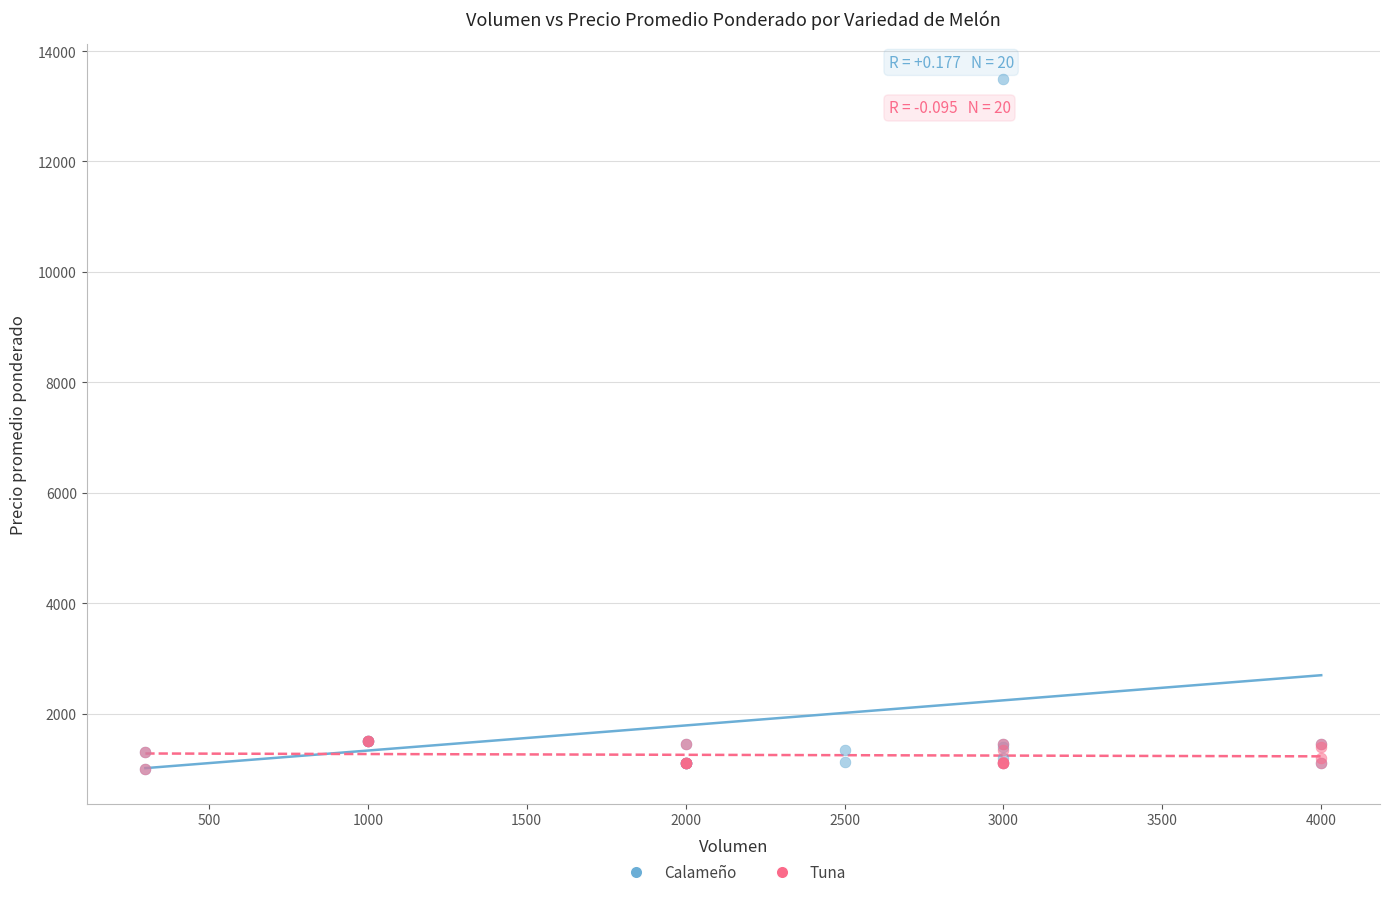

Which series contains the highest Y value?

Calameño